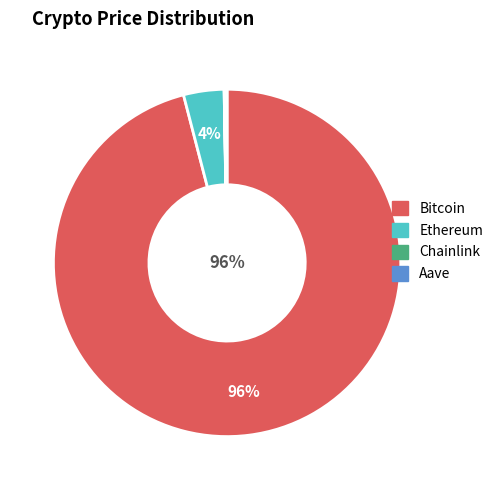

Which slice is the largest?

Bitcoin